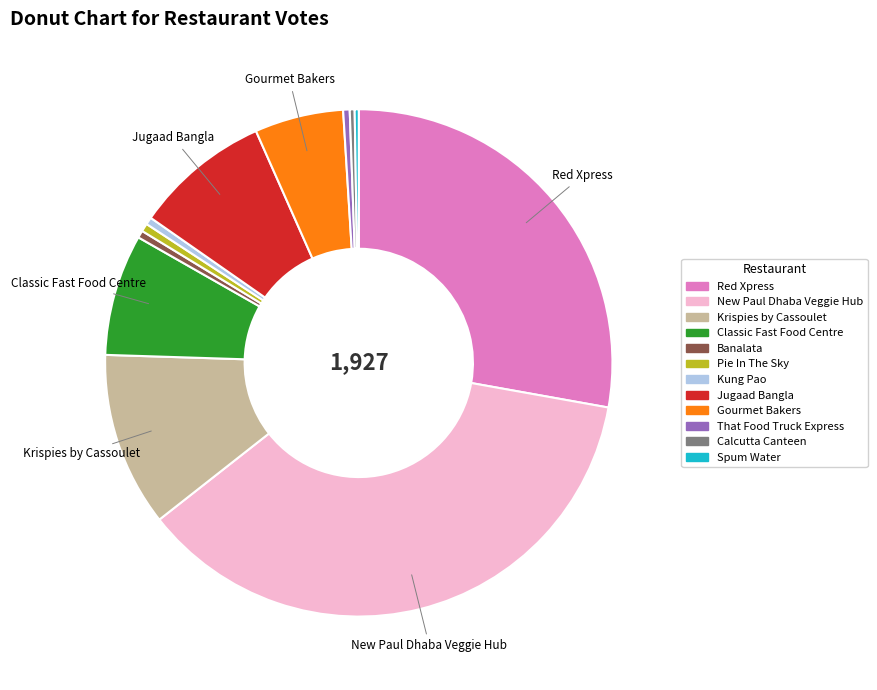

Is it true that Banalata is 11% of the pie?

False